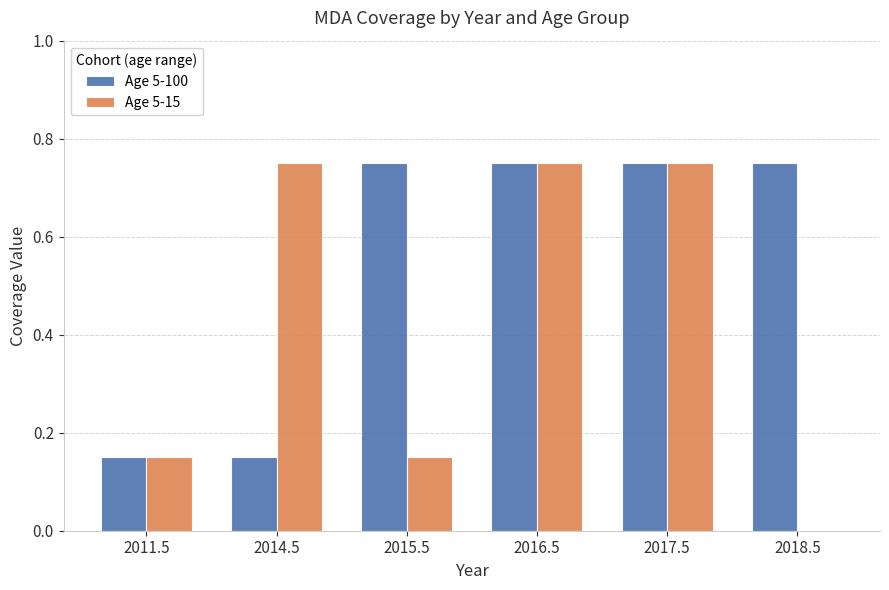

Count the number of data series in this chart.

2